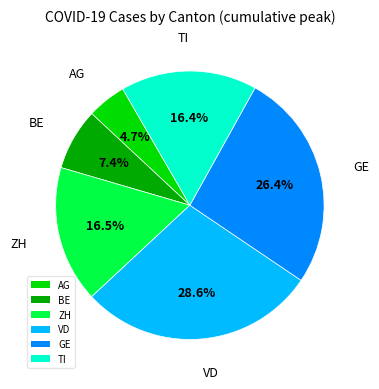

Approximately how many times larger is the value at AG compared to BE?

0.6